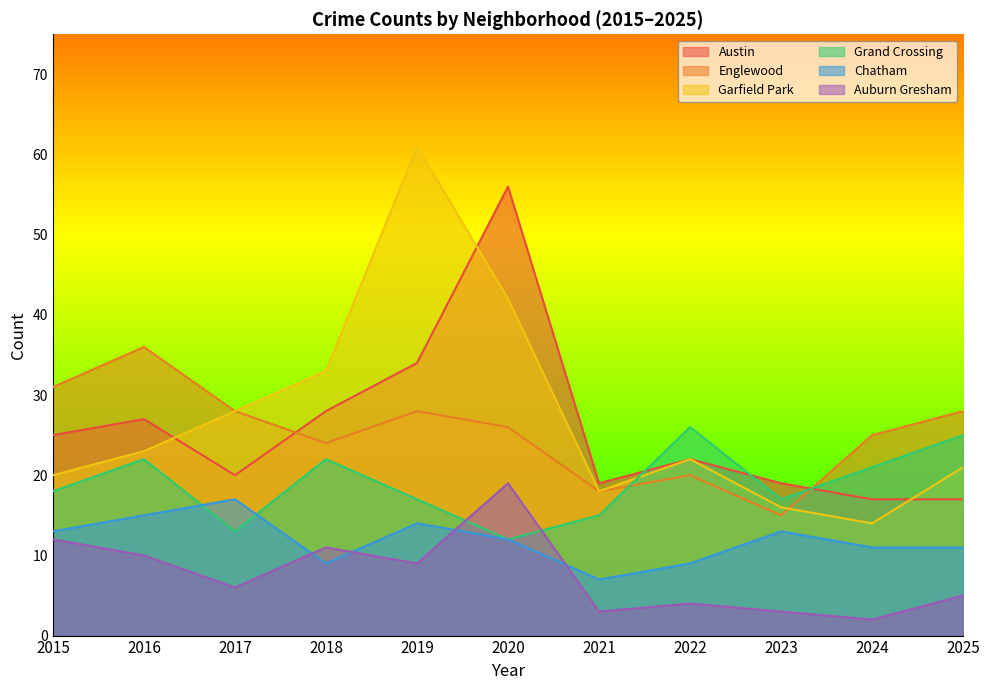

True or false: Grand Crossing has more than 1 points higher than both neighbors.

True